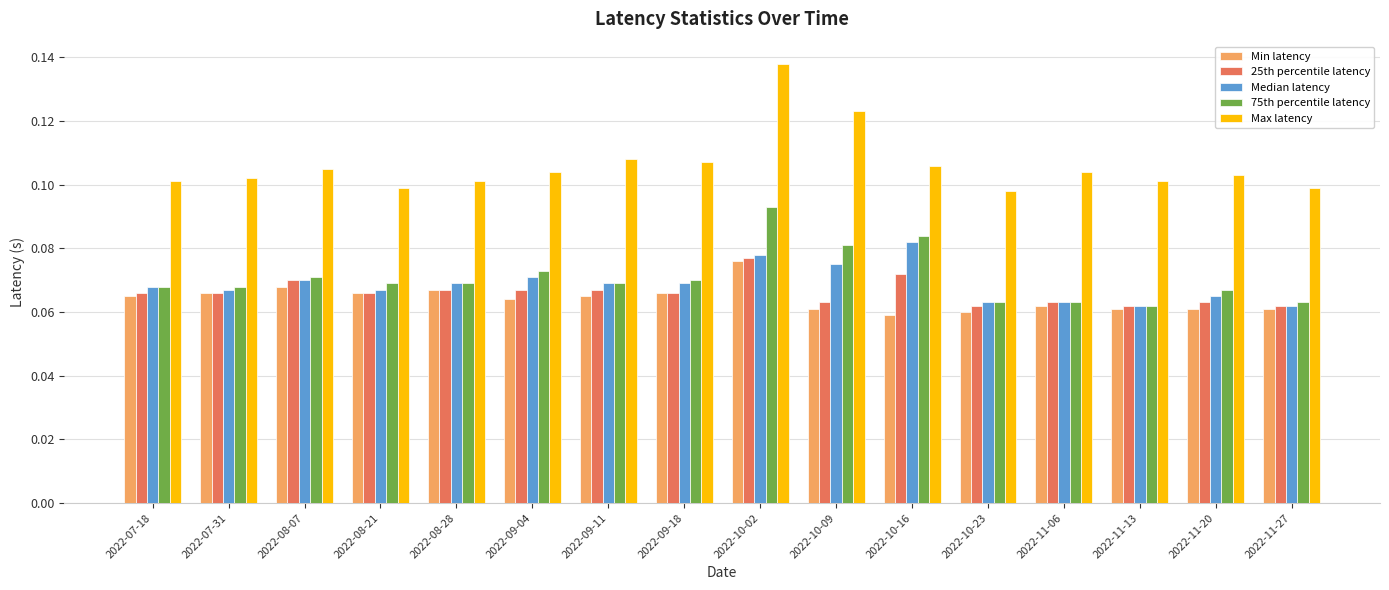

True or false: 25th percentile latency has a value of 0.1 at 2022-11-06.

True